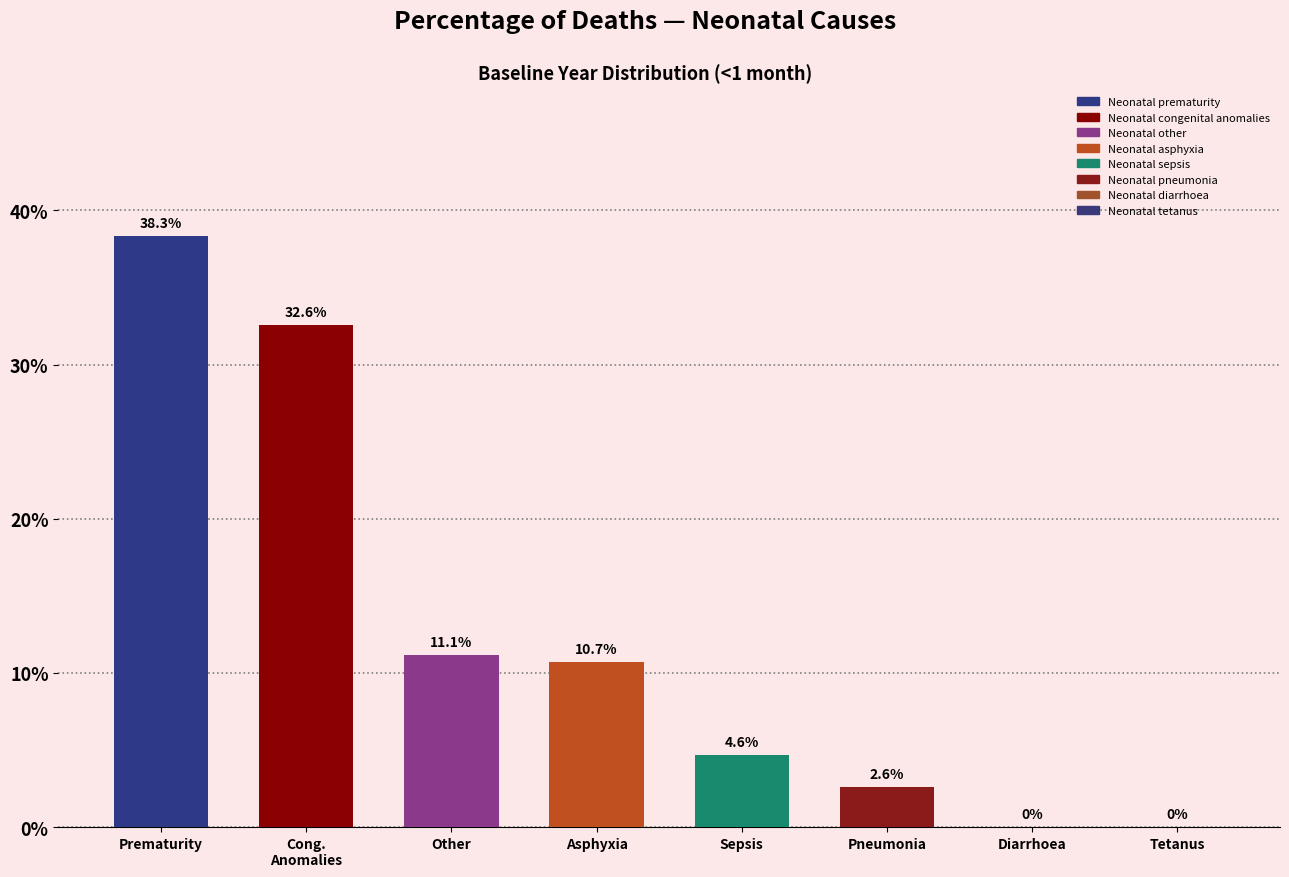

What is the average value?

12.5